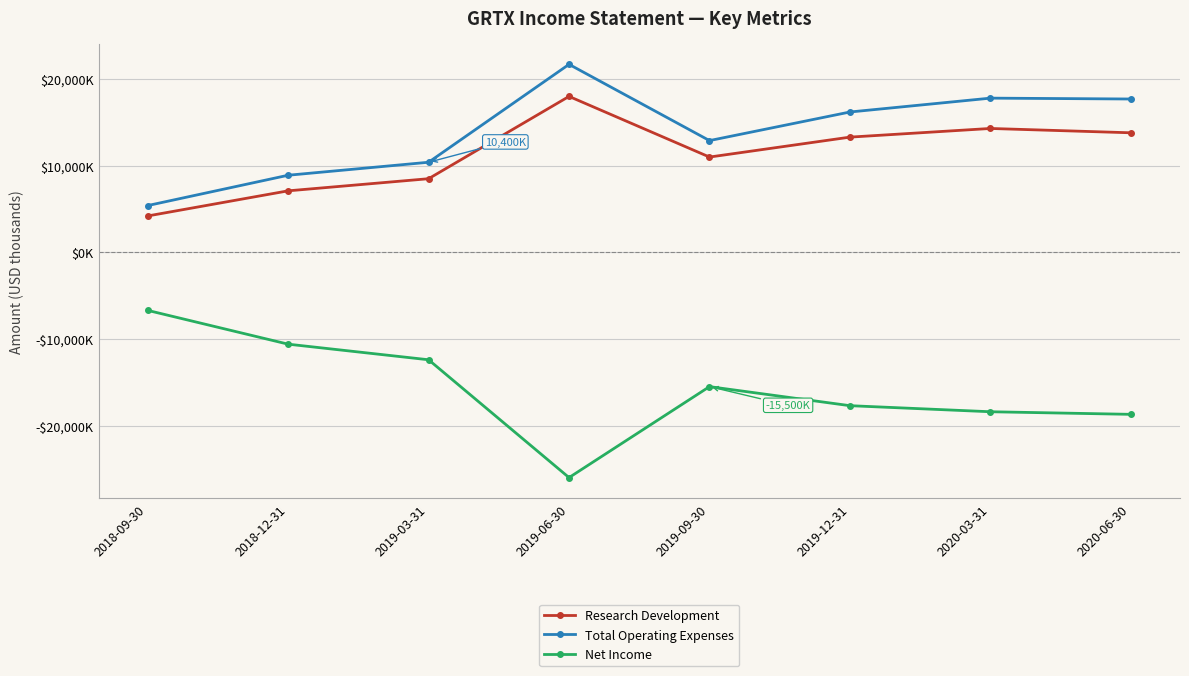

What are all the series names shown in the legend?

Research Development, Total Operating Expenses, Net Income